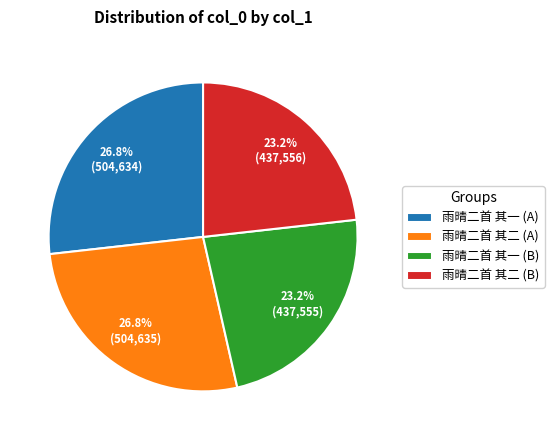

Is 雨晴二首 其一 (A) the majority of the pie?

No